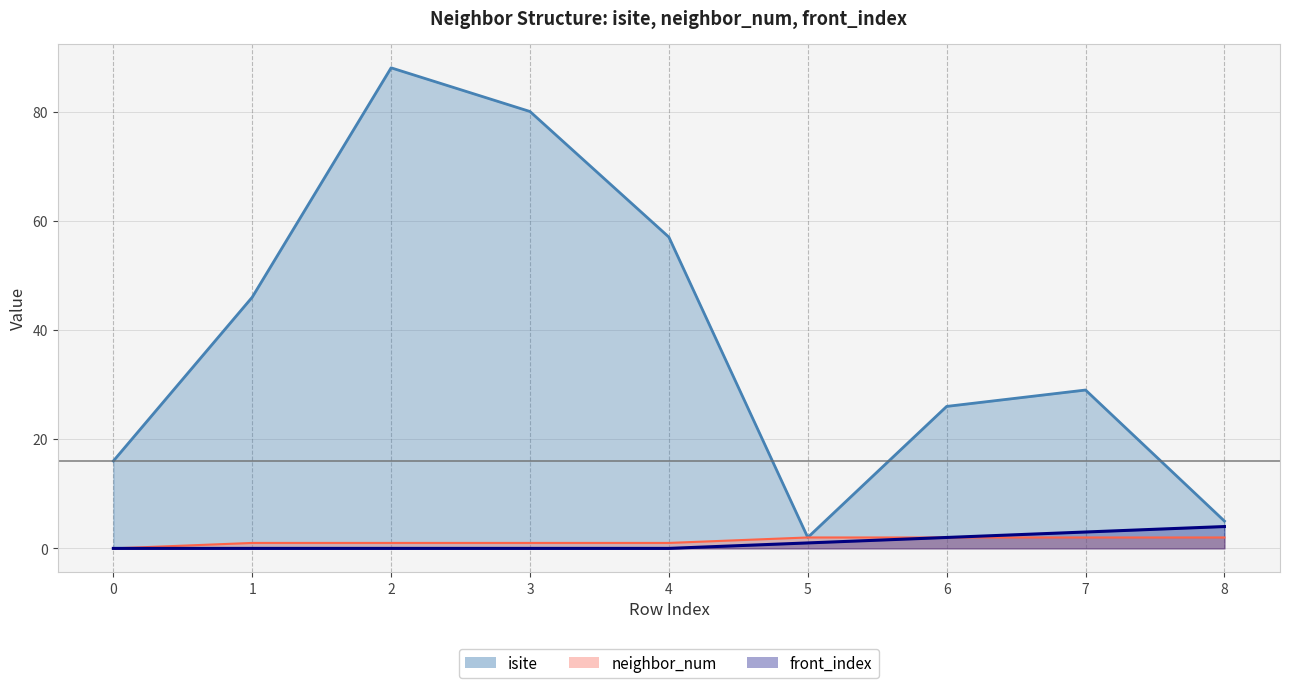

What is the difference between the maximum and second lowest values in the isite series?

83